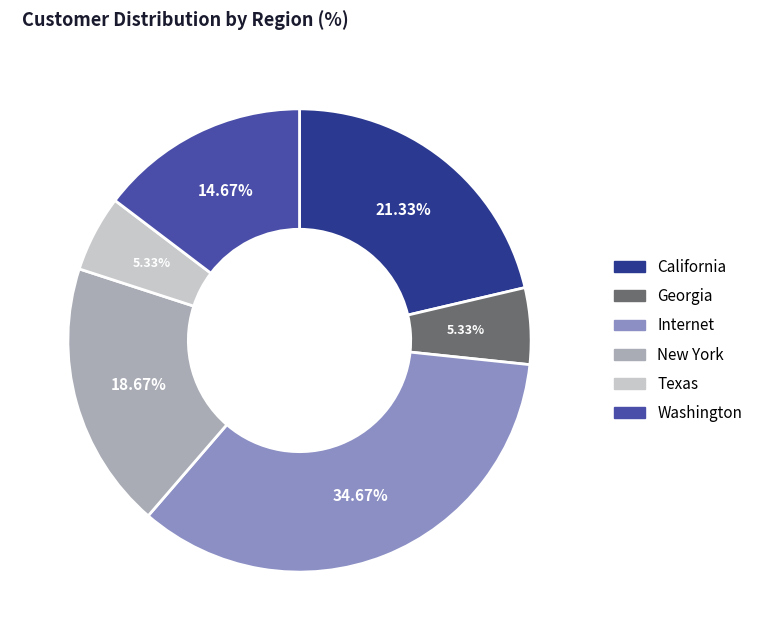

Which category has the biggest portion of the pie?

Internet